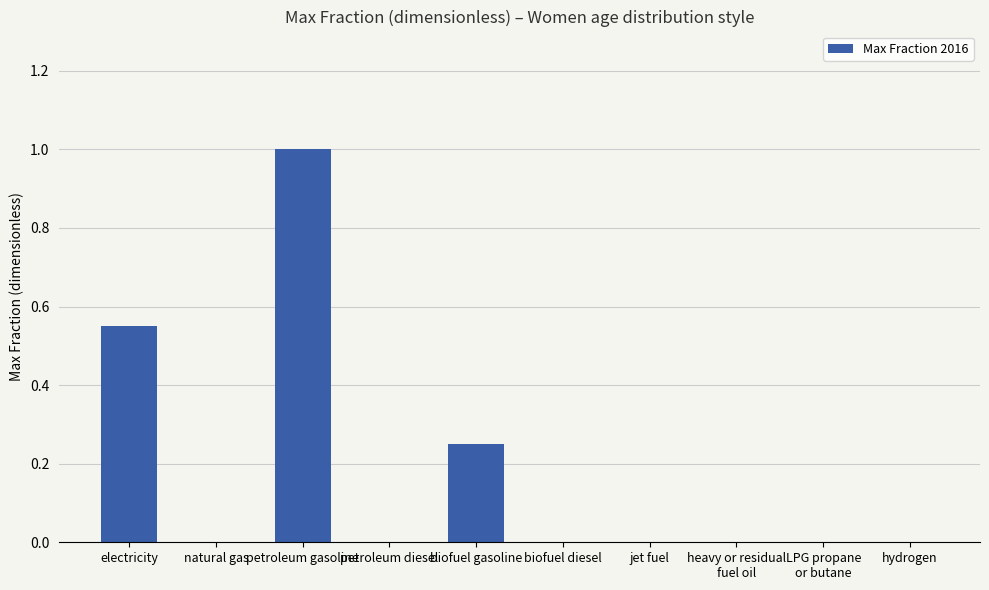

Are the bars horizontal?

No